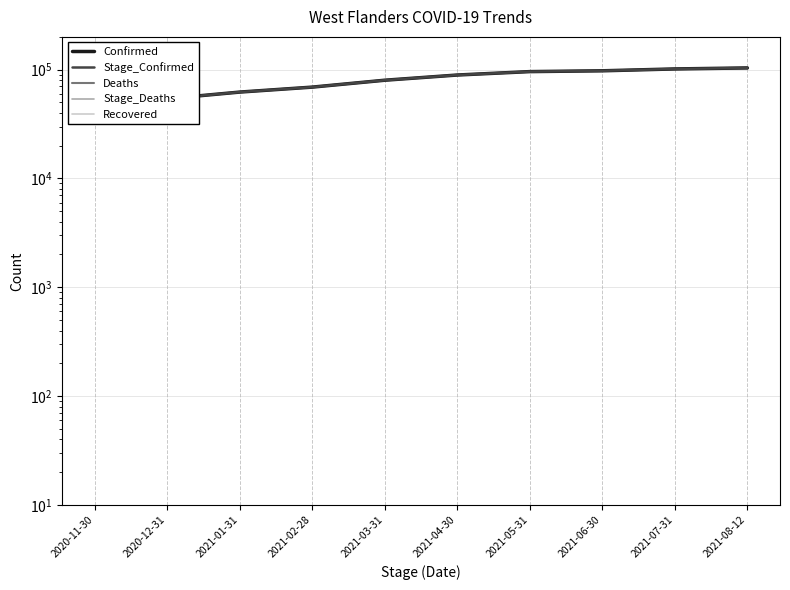

True or false: Stage_Confirmed has more than 0 points higher than both neighbors.

False